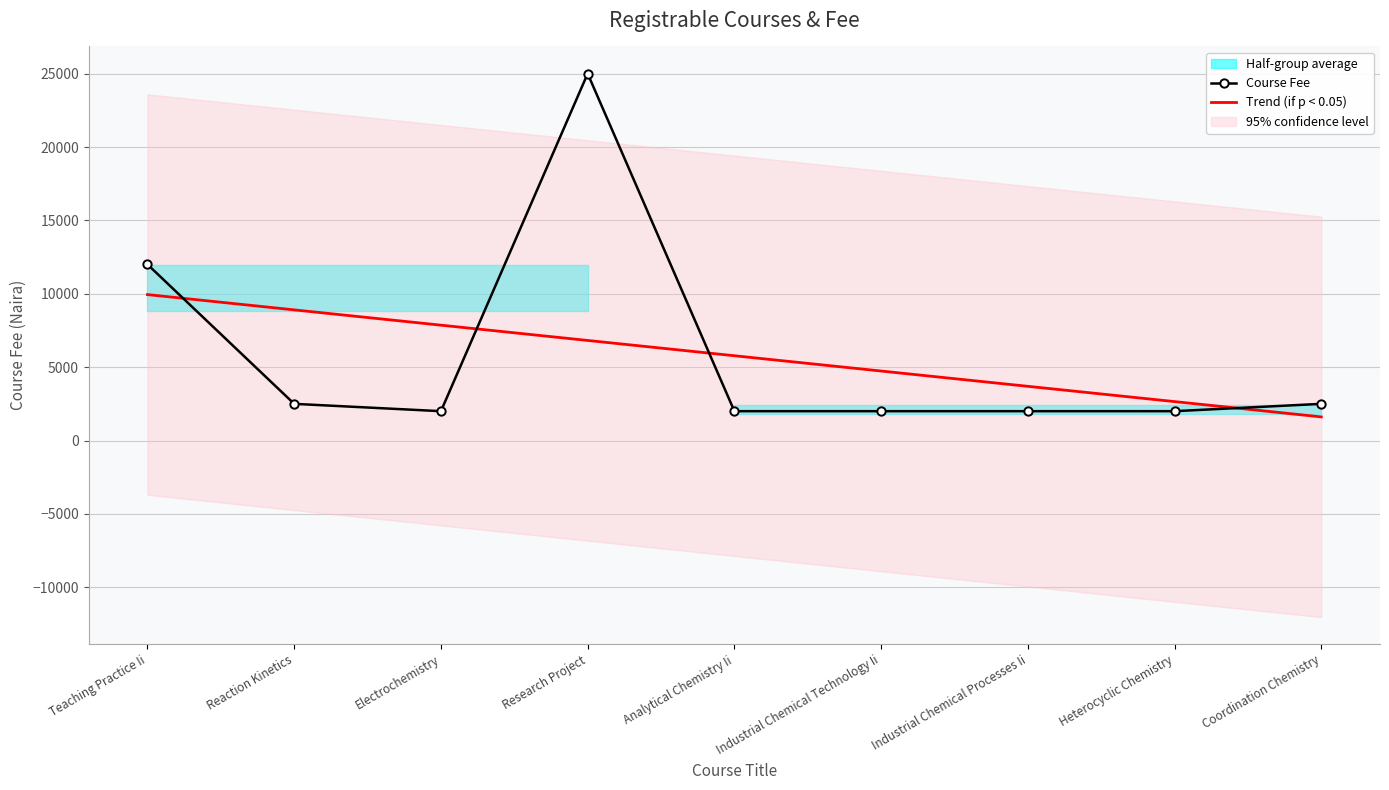

What is the total value across all series at Coordination Chemistry?

4111.1